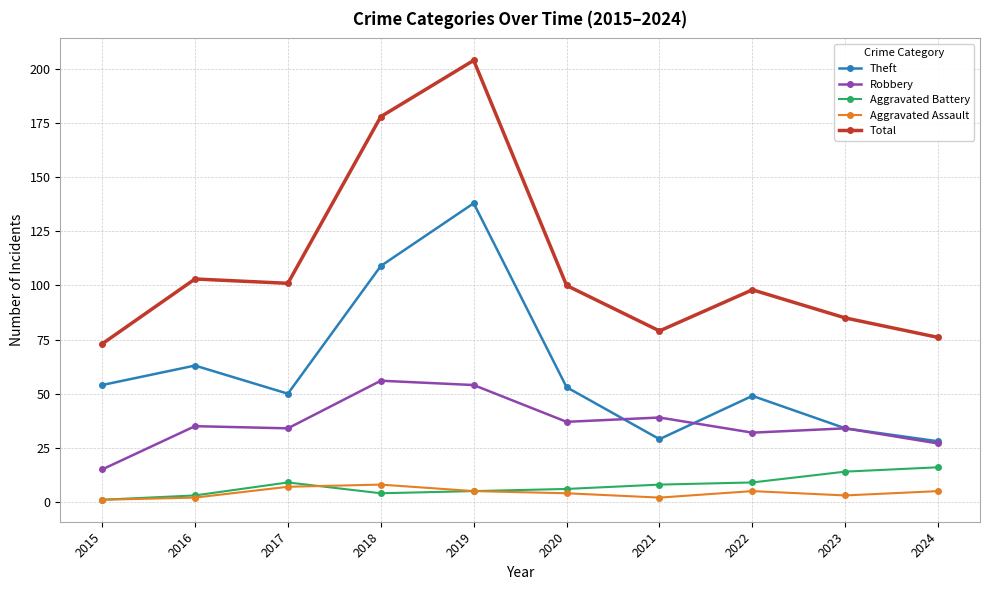

List the series in order of their peak value, lowest first.

Aggravated Assault, Aggravated Battery, Robbery, Theft, Total